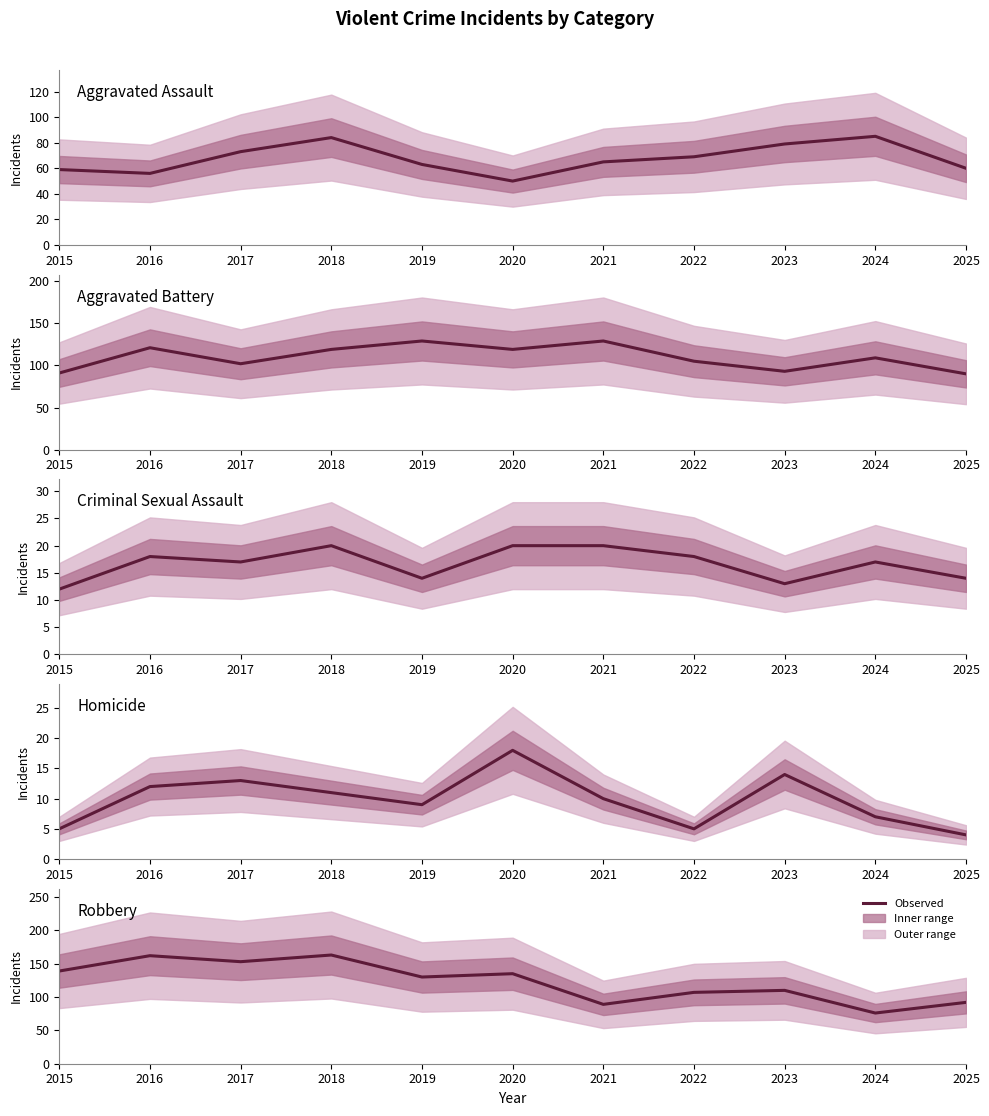

How many values in the Aggravated Battery series exceed 109?

5